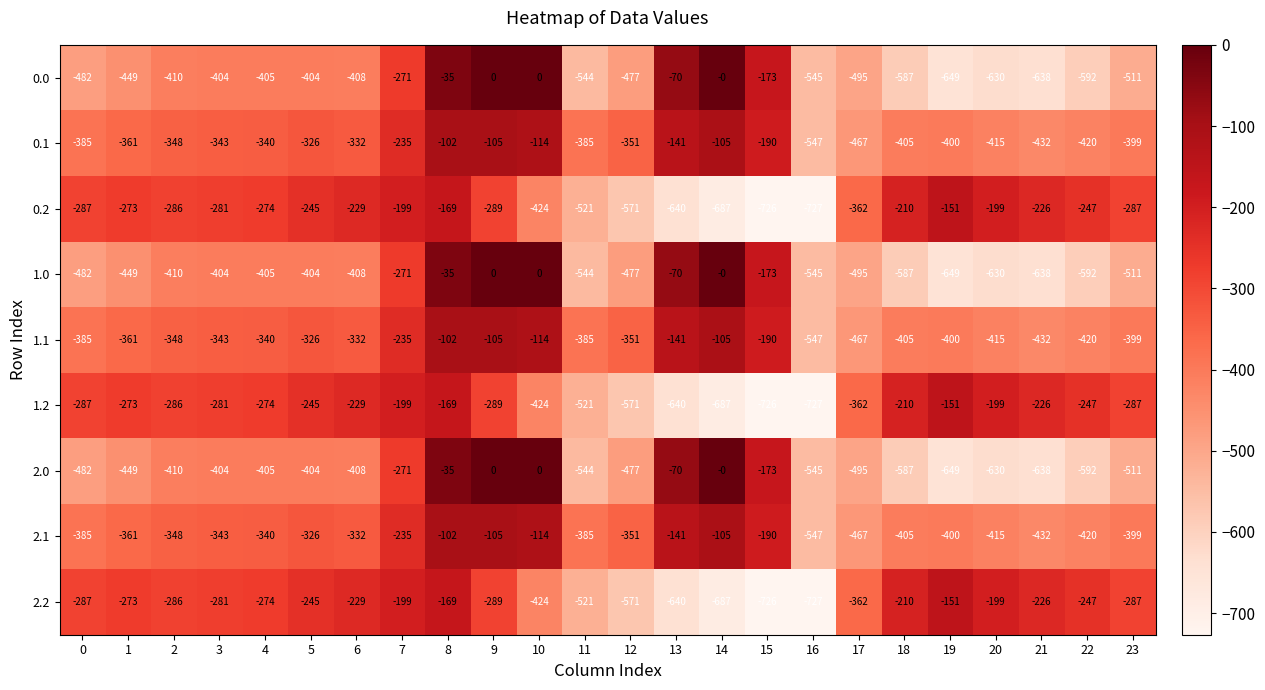

What is the total value across all series at 0?

-3462